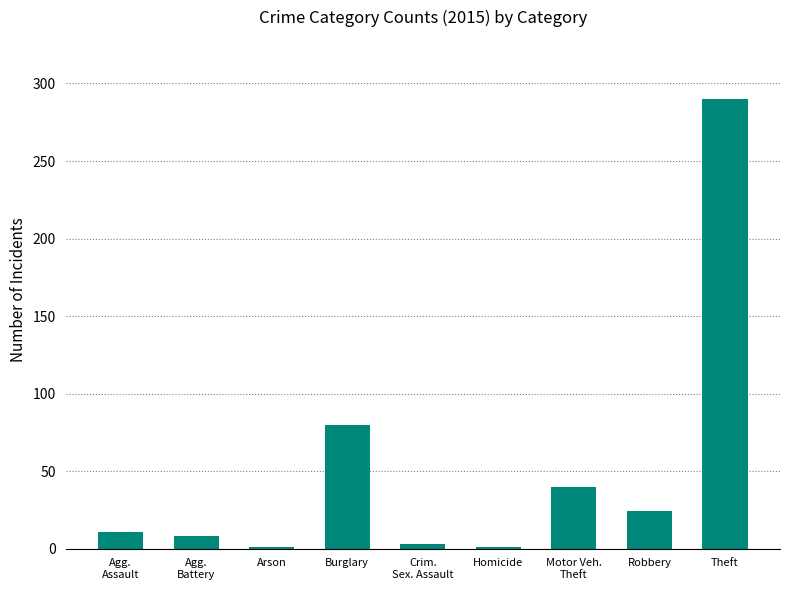

What is the change in value from Robbery to Theft?

+266